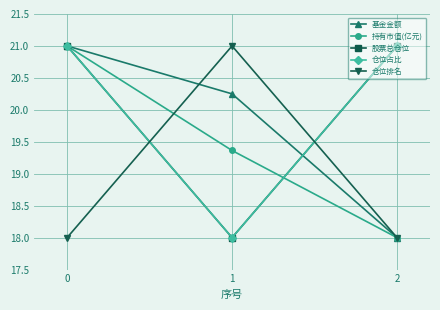

What is the highest value of the 基金金额 series?

21.0